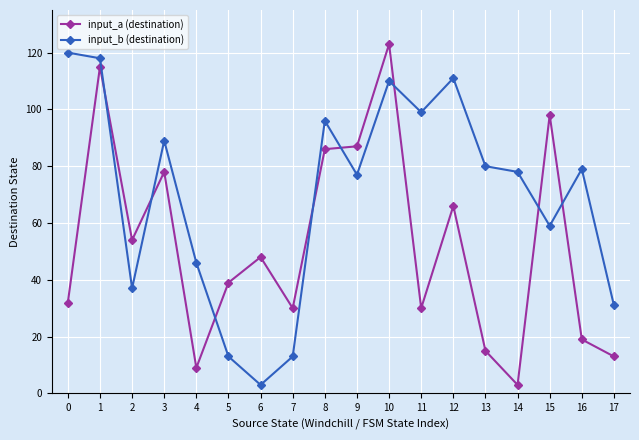

What is the value of the input_a (destination) point at the 7th from the left?

48